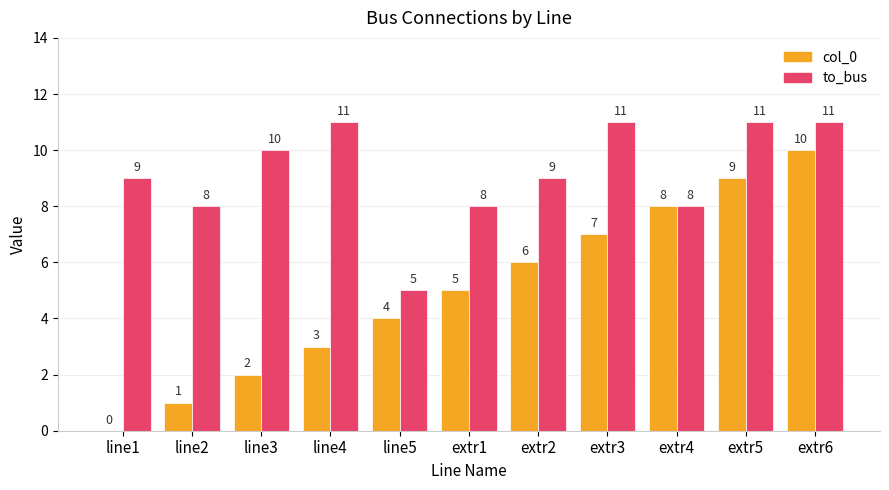

The value of col_0 at line5 is 1. True or false?

False